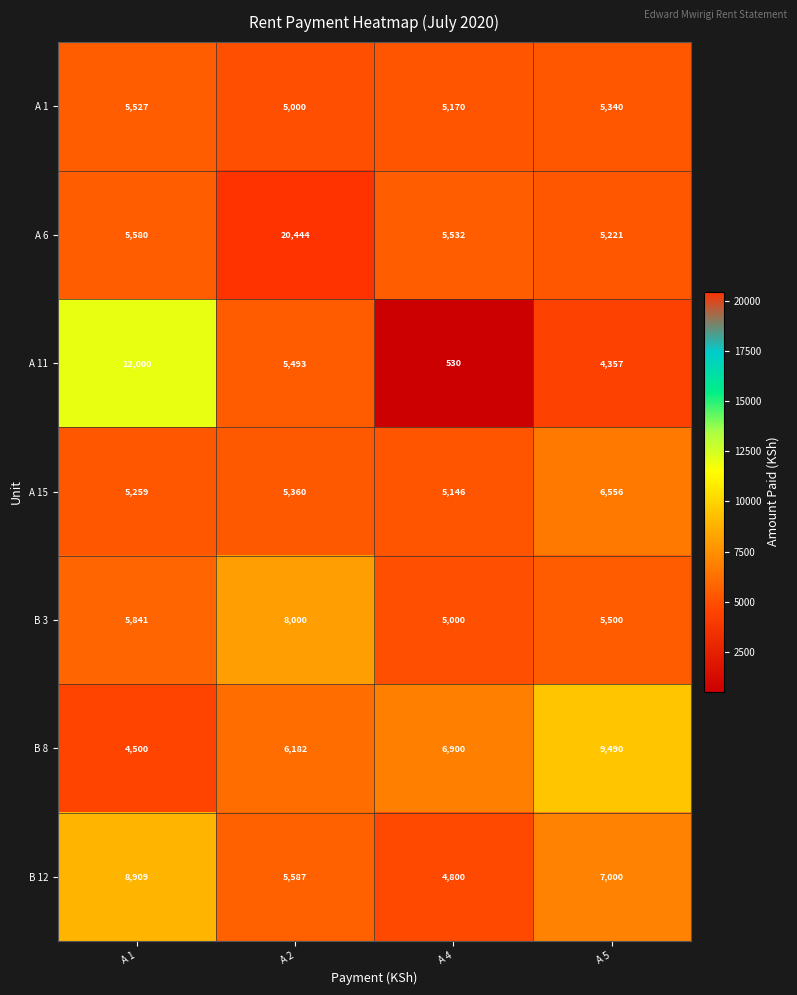

What is the spread (max minus min) of values at A 2?

15444